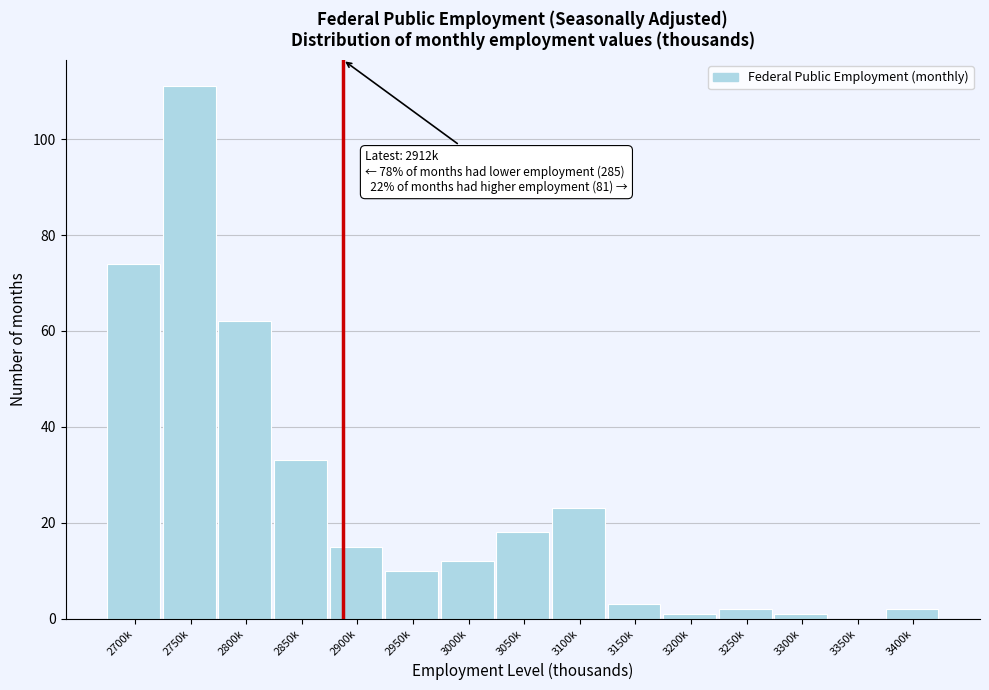

Reading right to left, transcribe all the data shown in this chart.

3400k=2	3350k=0	3300k=1	3250k=2	3200k=1	3150k=3	3100k=23	3050k=18	3000k=12	2950k=10	2900k=15	2850k=33	2800k=62	2750k=111	2700k=74